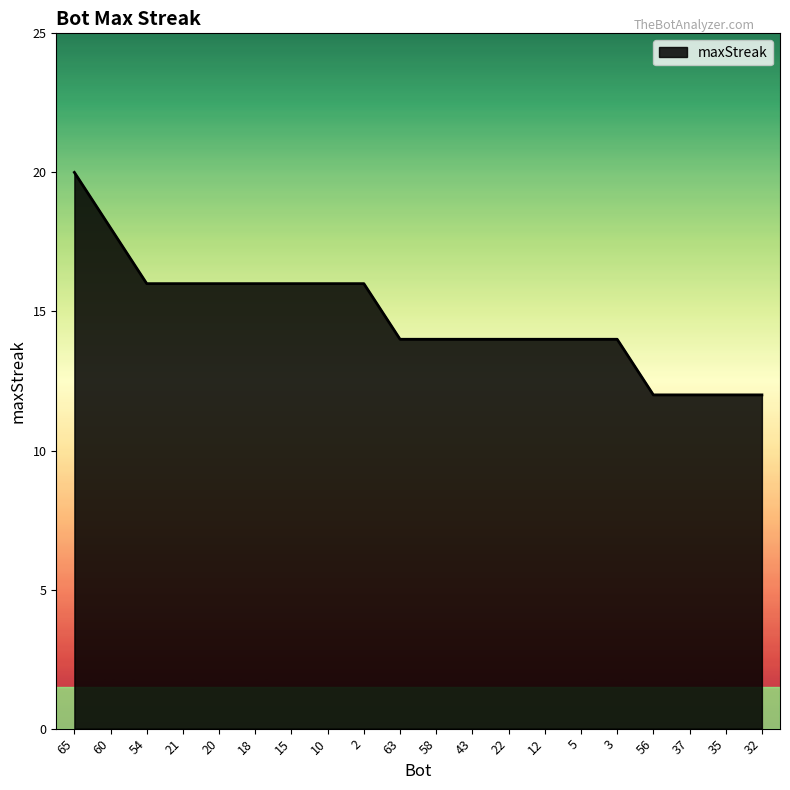

What is the difference between the maximum and minimum values?

8